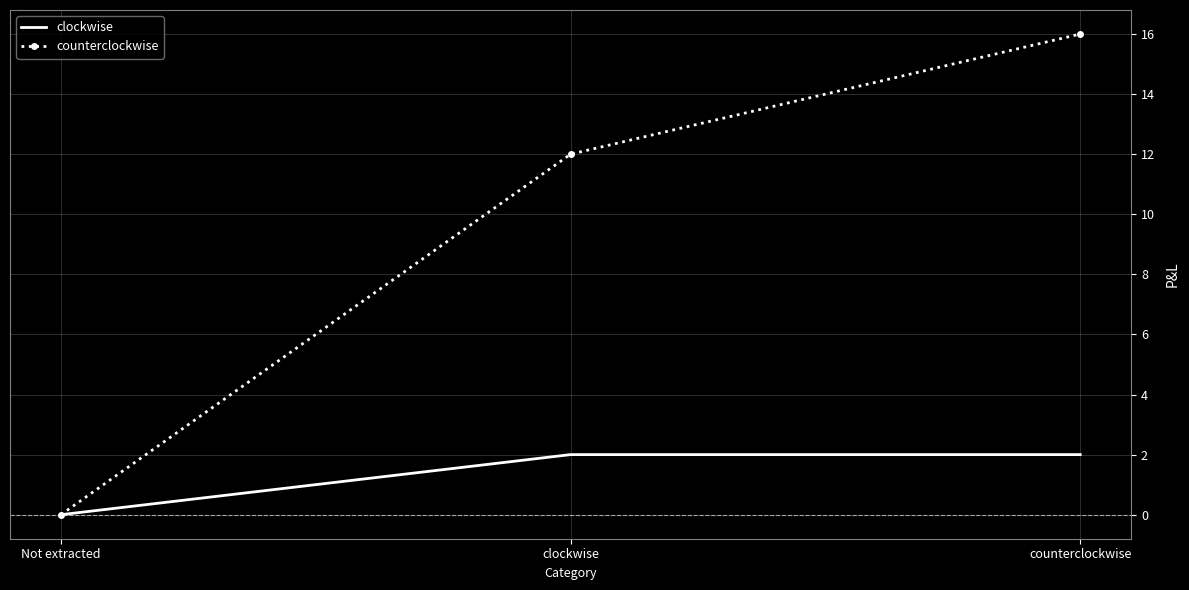

The value of clockwise at Not extracted is 0. True or false?

True